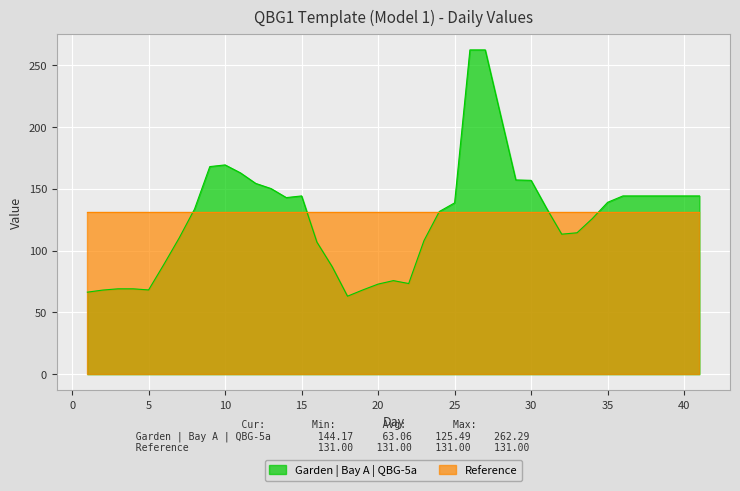

The chart shows a value of 59.4 at 34. True or false?

False